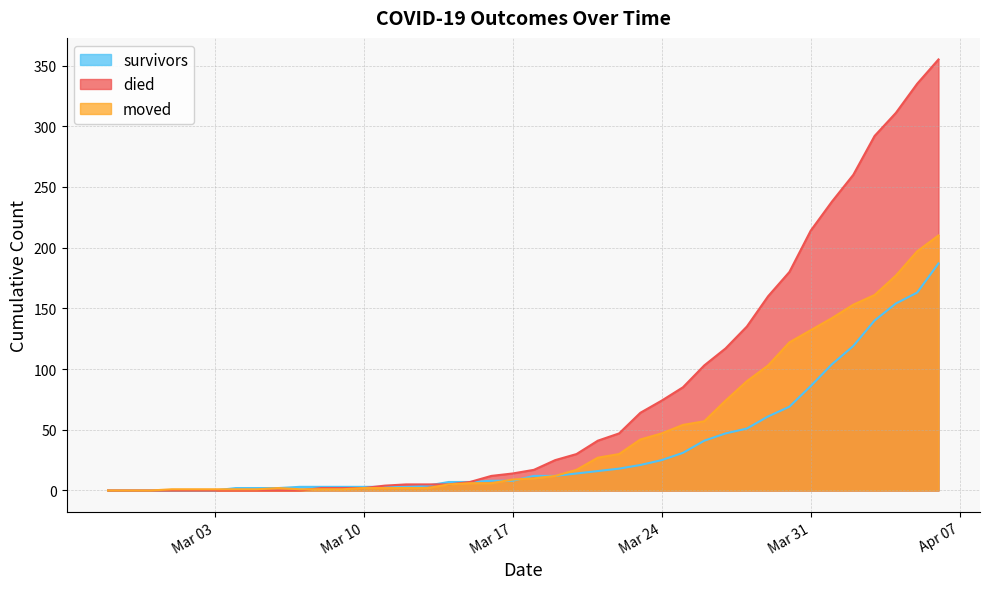

Which category has the lowest value across all series?

2020-02-27